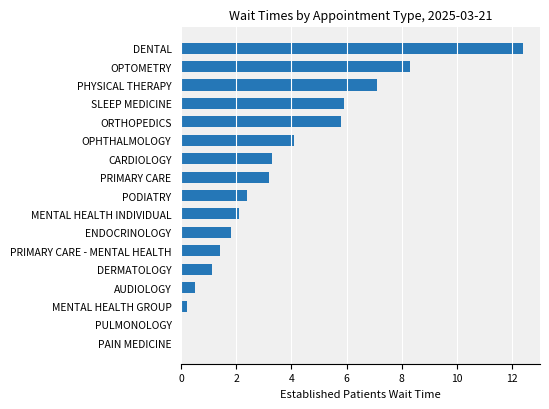

What is the greatest value displayed?

12.4